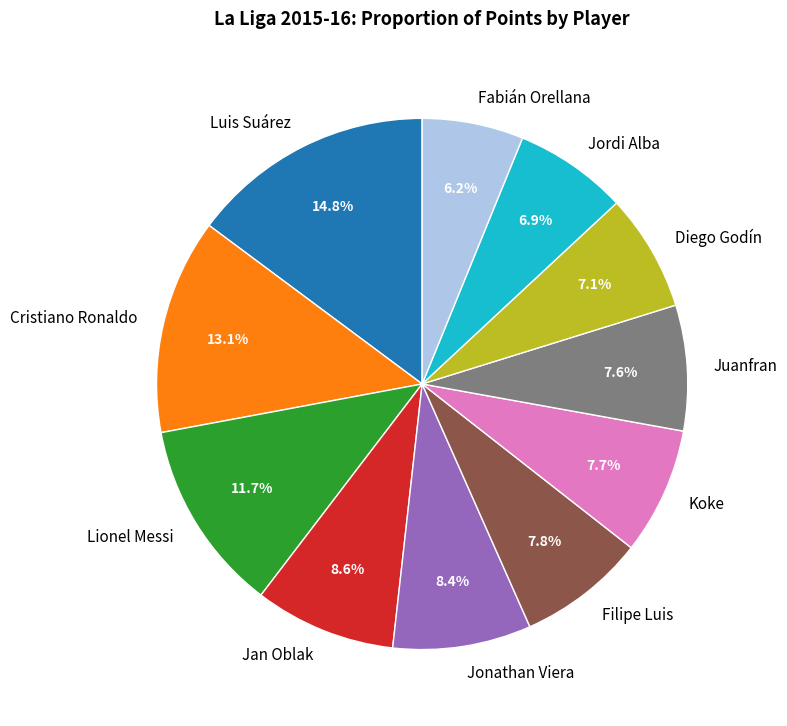

Approximately how many times larger is the value at Filipe Luis compared to Luis Suárez?

0.5